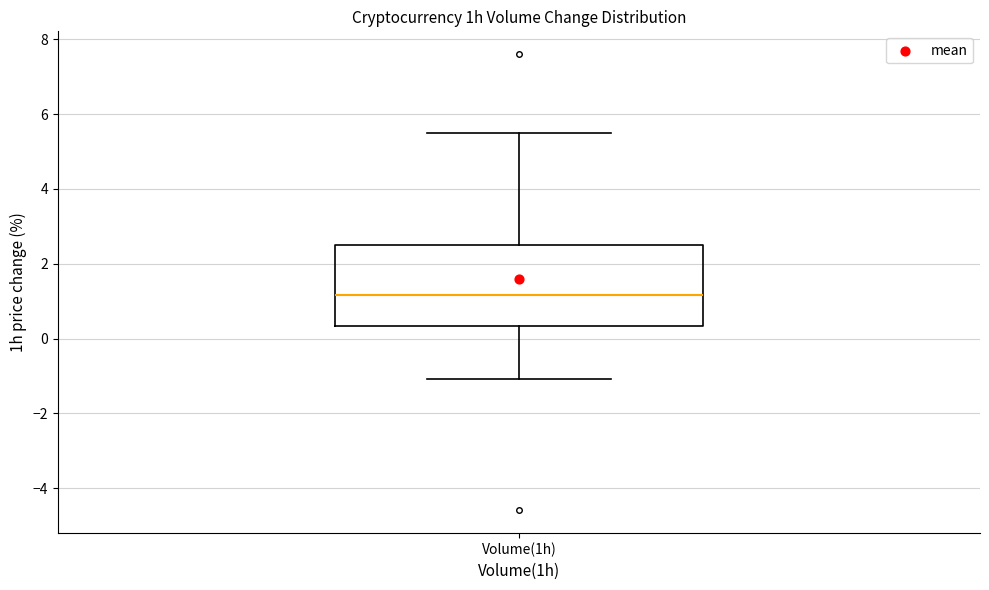

Read this box plot against the y-axis: the position of the median line, the range covered by the box, and the ends of both whiskers. The values are not printed on the chart, so give them approximately, as read against the axis.

median 1.2, box 0.4 to 2.6, whiskers -1.0 to 5.4